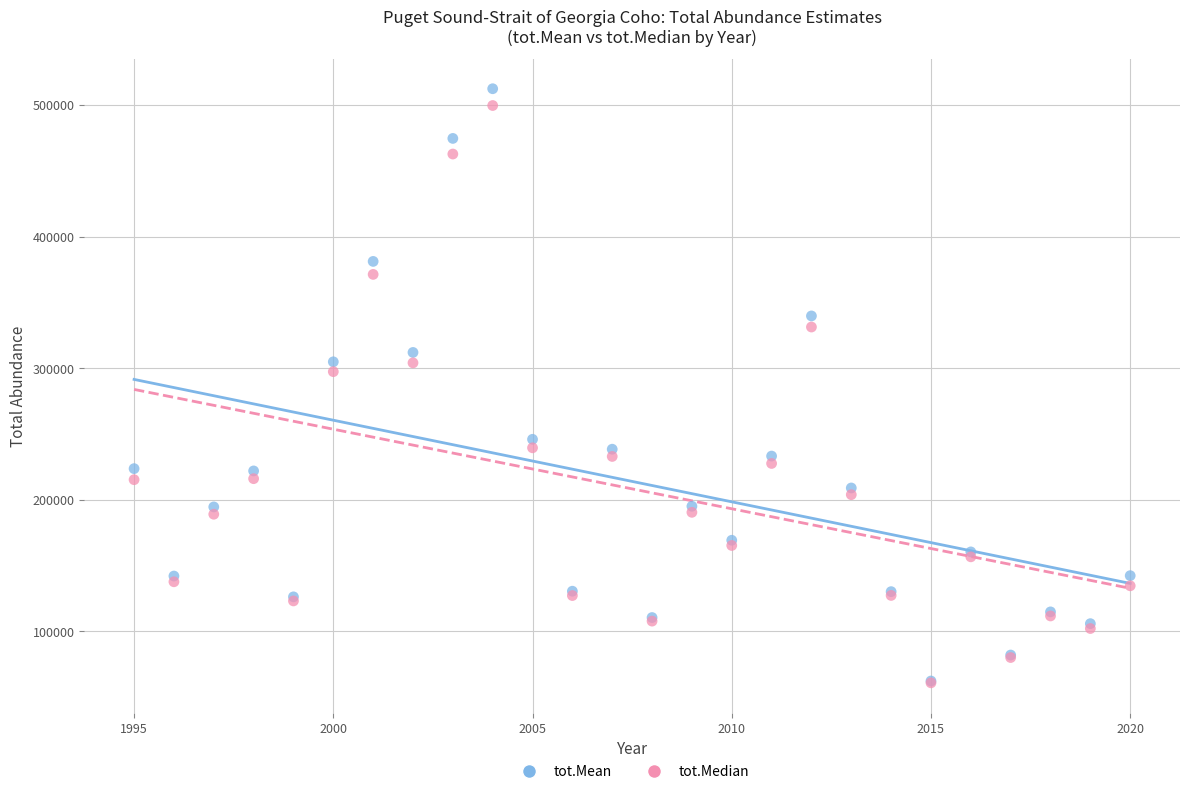

In the tot.Mean series, what Y value is closest to 287283?

304803.7